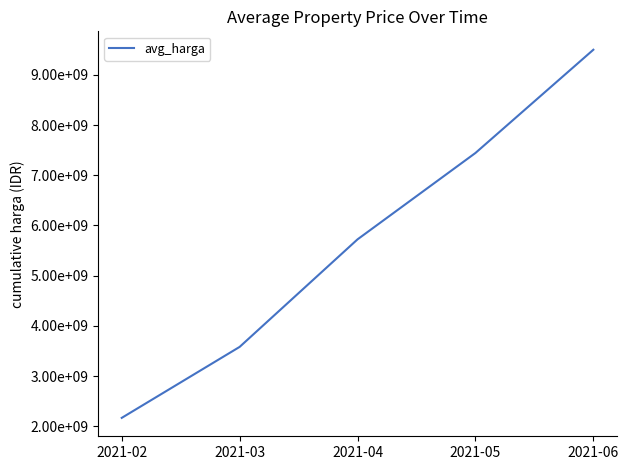

What is the sum of the values at 2021-03 and 2021-04?

9304841269.8